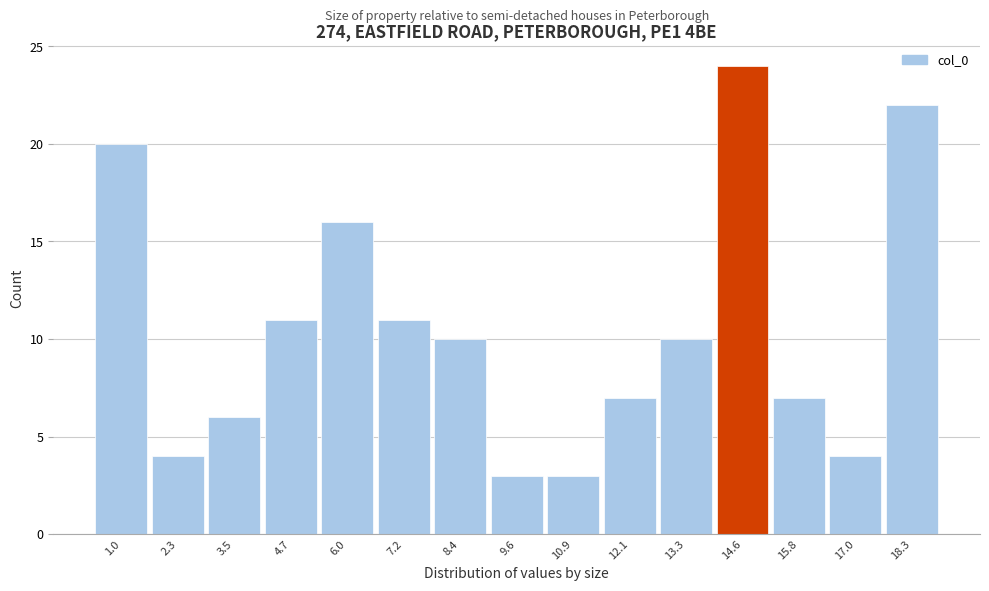

Reading right to left, list all the values displayed in this chart.

22	4	7	24	10	7	3	3	10	11	16	11	6	4	20